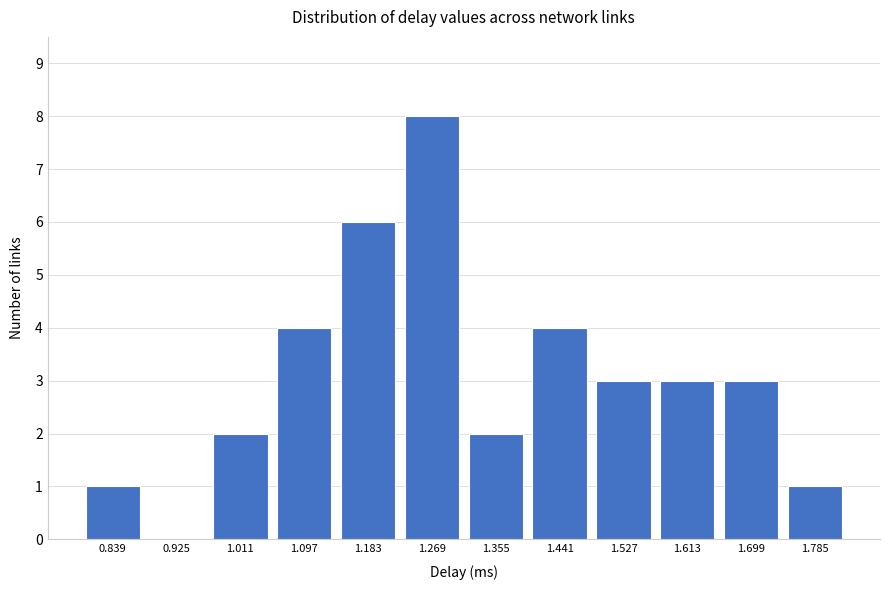

Reading left to right, what are all the values shown in this chart?

0.839=1	0.925=0	1.011=2	1.097=4	1.183=6	1.269=8	1.355=2	1.441=4	1.527=3	1.613=3	1.699=3	1.785=1